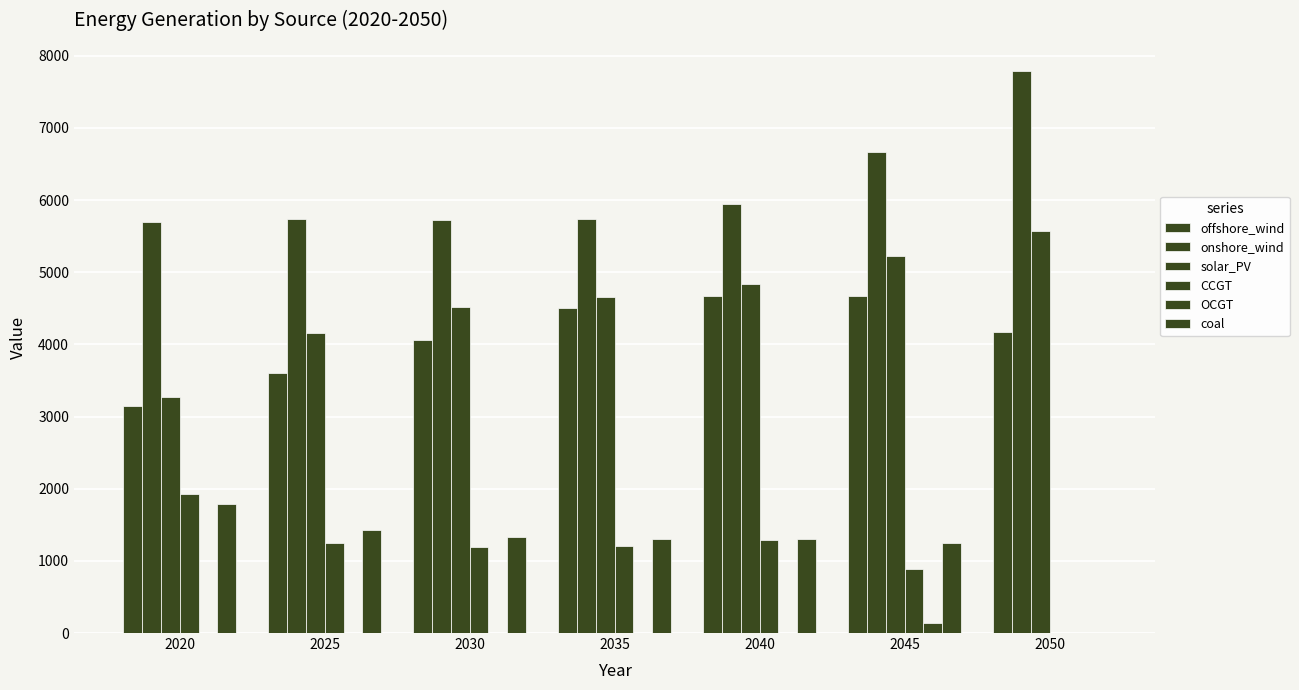

What is the difference between the maximum and second lowest values in the coal series?

540.7